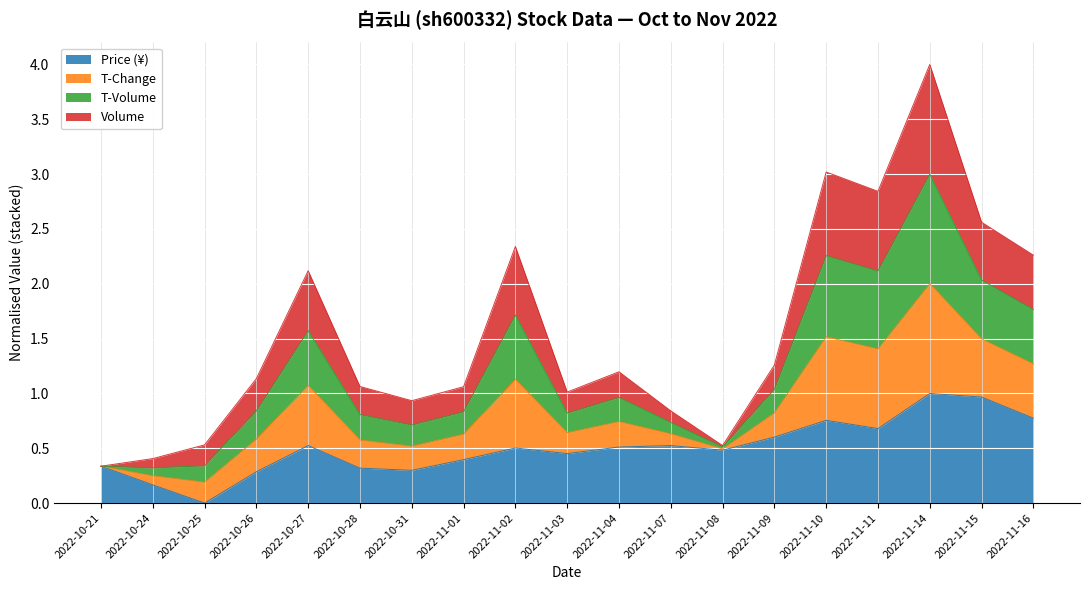

At which category is the sum across all series the highest?

2022-11-14